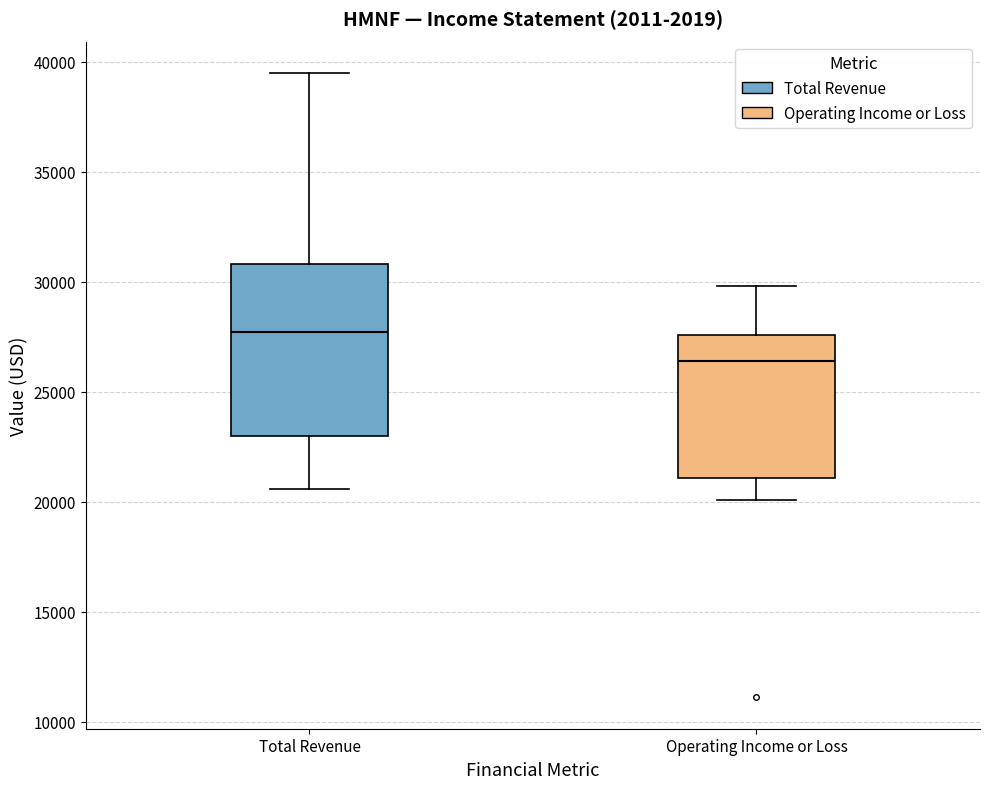

Reading left to right, transcribe this box plot: for each box, give where its median line is, the range the box spans, and where its two whiskers end, as read against the y-axis. The values are not printed on the chart, so give them approximately, as read against the axis.

Total Revenue: median 27500, box 23000 to 31000, whiskers 20500 to 39500
Operating Income or Loss: median 26500, box 21000 to 27500, whiskers 20000 to 30000